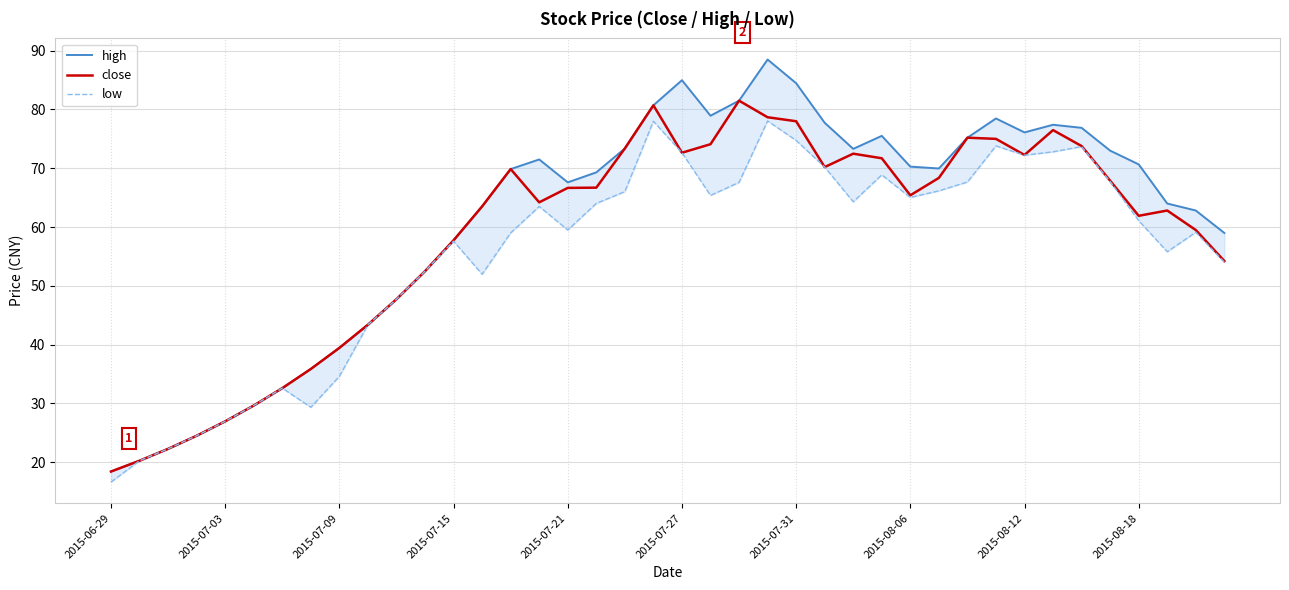

At which label does high first exceed 69?

14